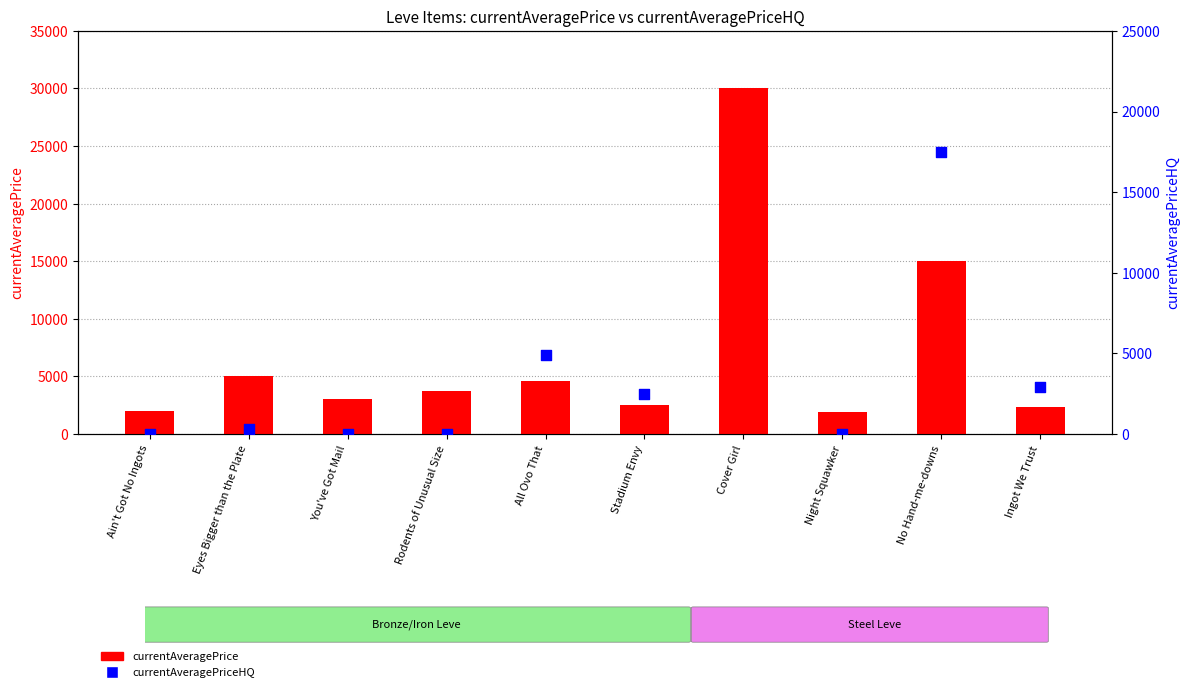

Is the value of currentAveragePriceHQ at Ingot We Trust greater than the value of currentAveragePrice at All Ovo That?

No